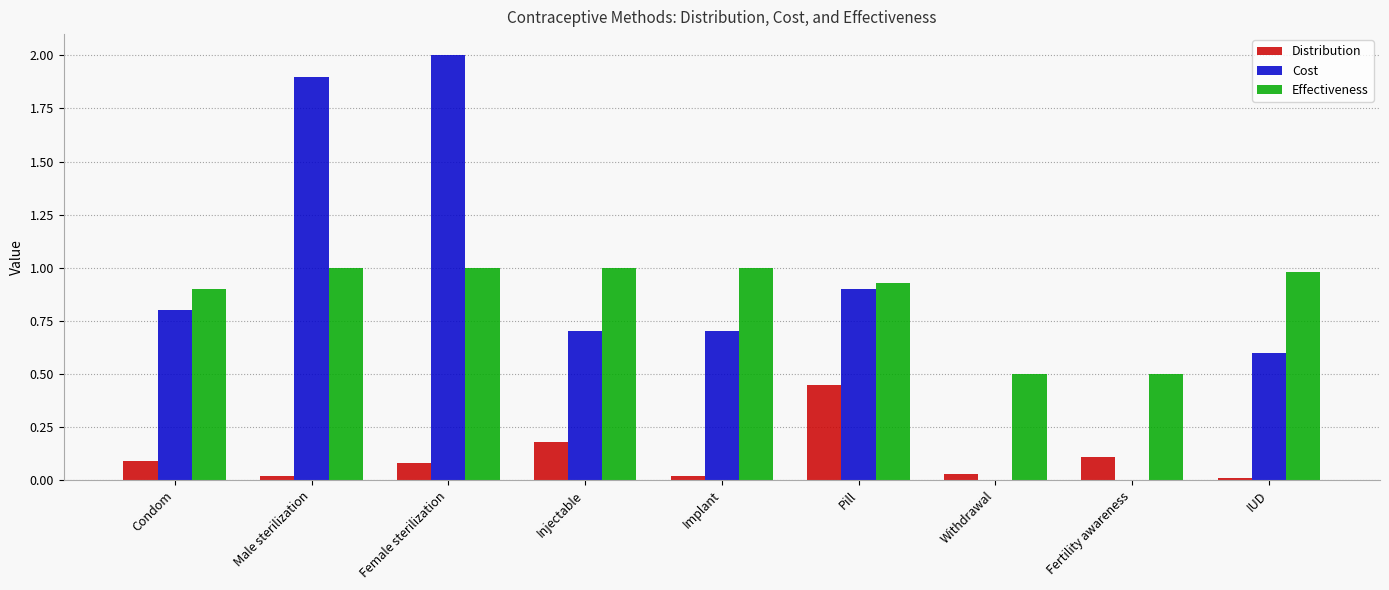

At which category is the sum across all series the highest?

Female sterilization